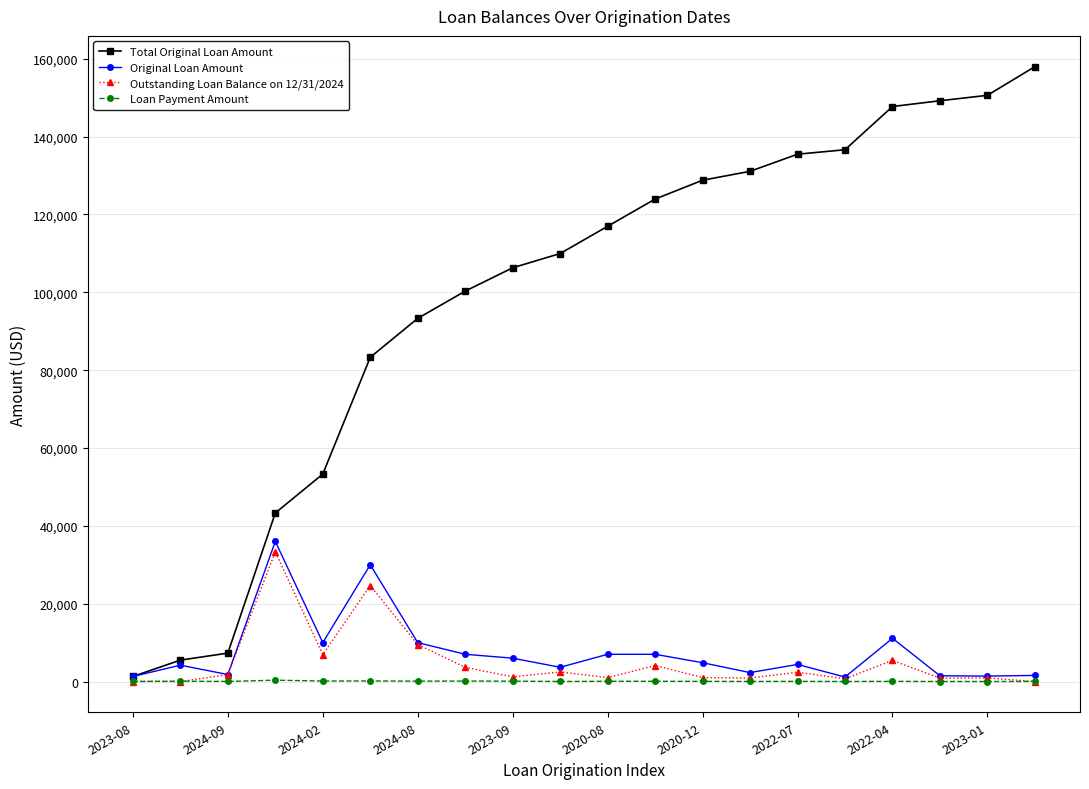

Which series has the largest range (max minus min)?

Total Original Loan Amount